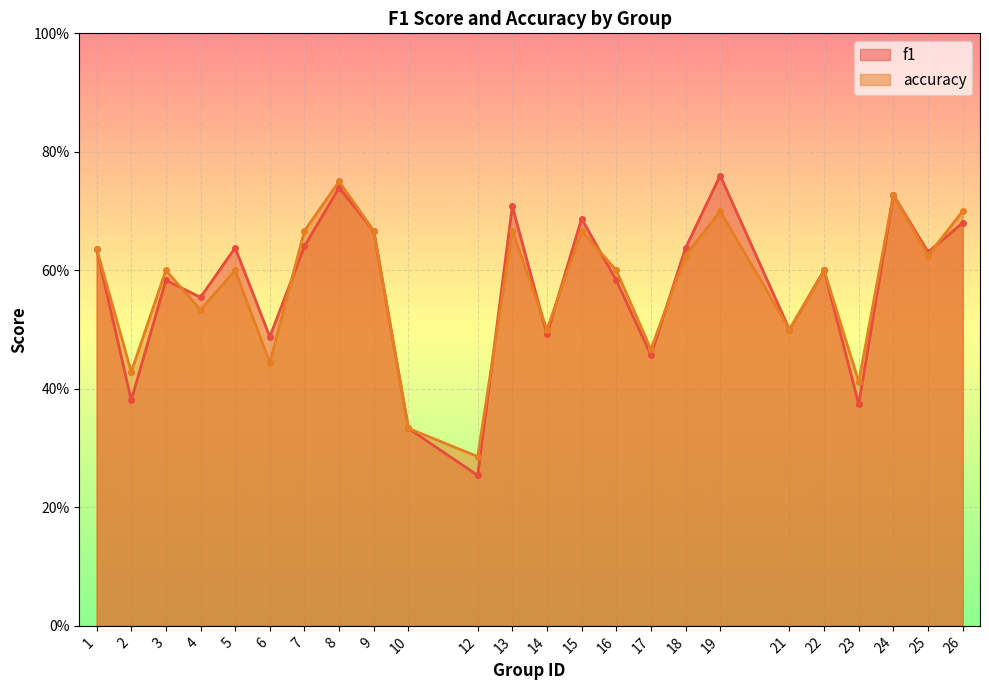

What is the value of the accuracy point at the 19th from the left?

0.5